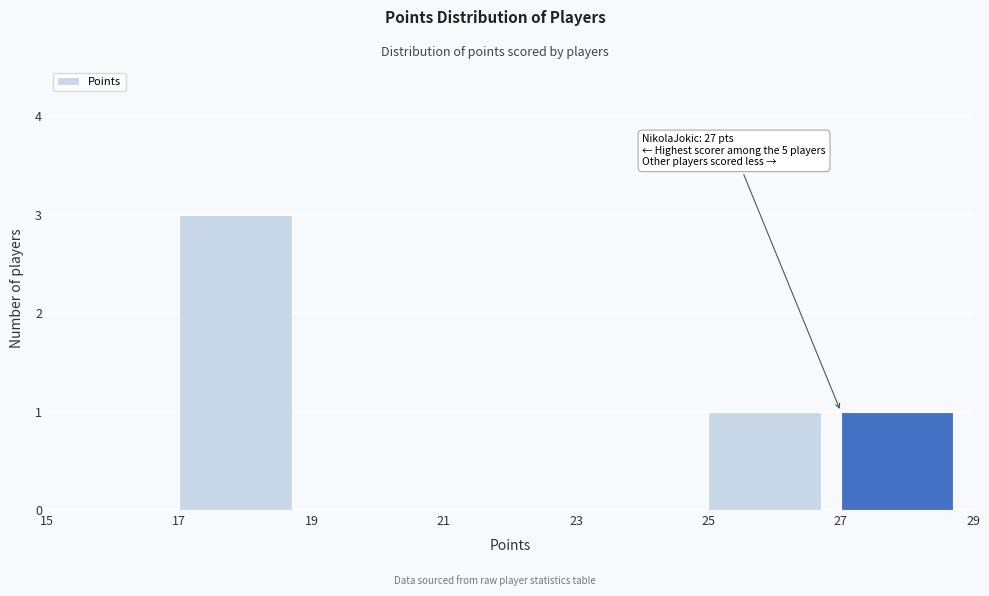

Which range on the x-axis has the tallest bar?

17 to 19